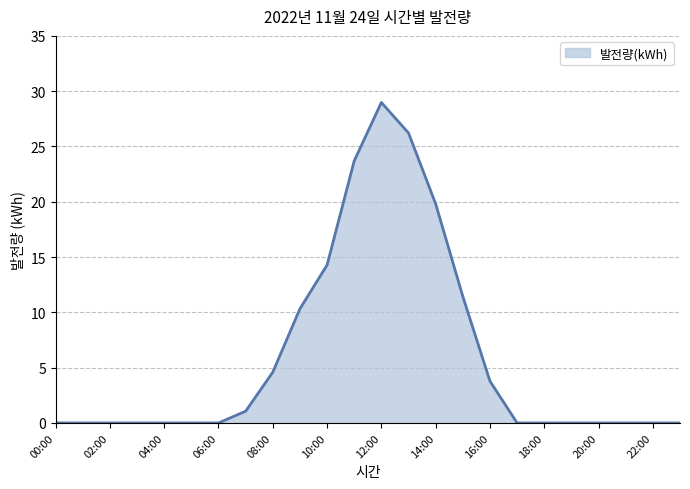

What is the difference between the maximum and minimum values?

29.0